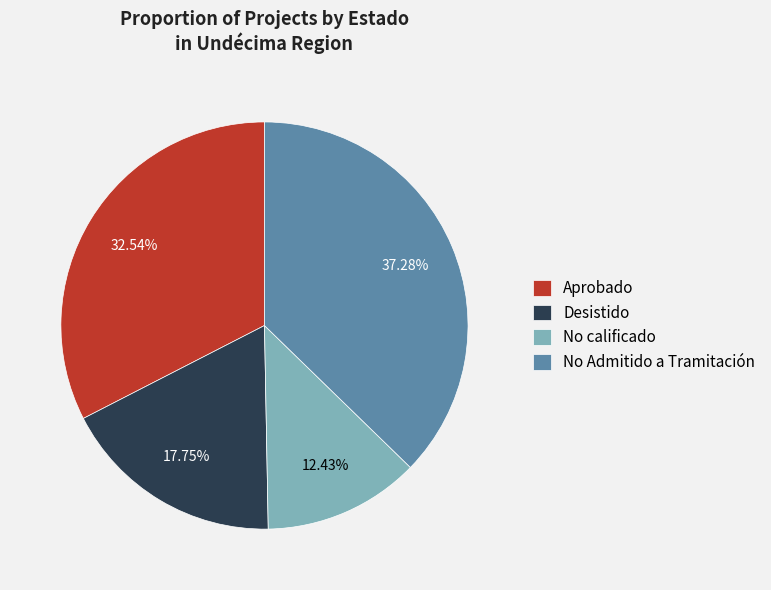

To the nearest percent, what is the average slice percentage?

25%